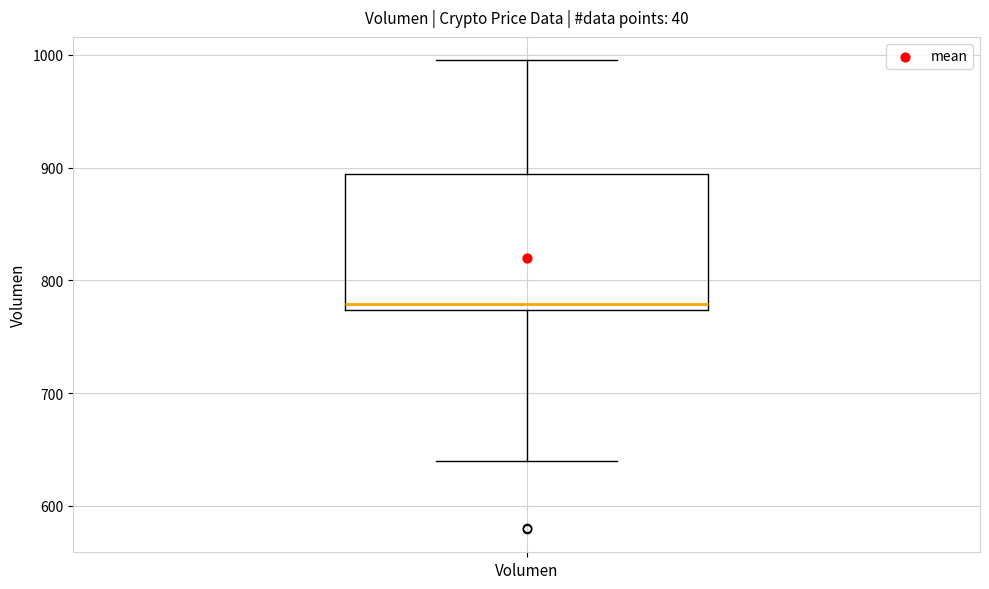

Transcribe this box plot: give where the median line is, the range the box spans, and where the two whiskers end, as read against the y-axis. The values are not printed on the chart, so give them approximately, as read against the axis.

median 780, box 770 to 890, whiskers 640 to 1000